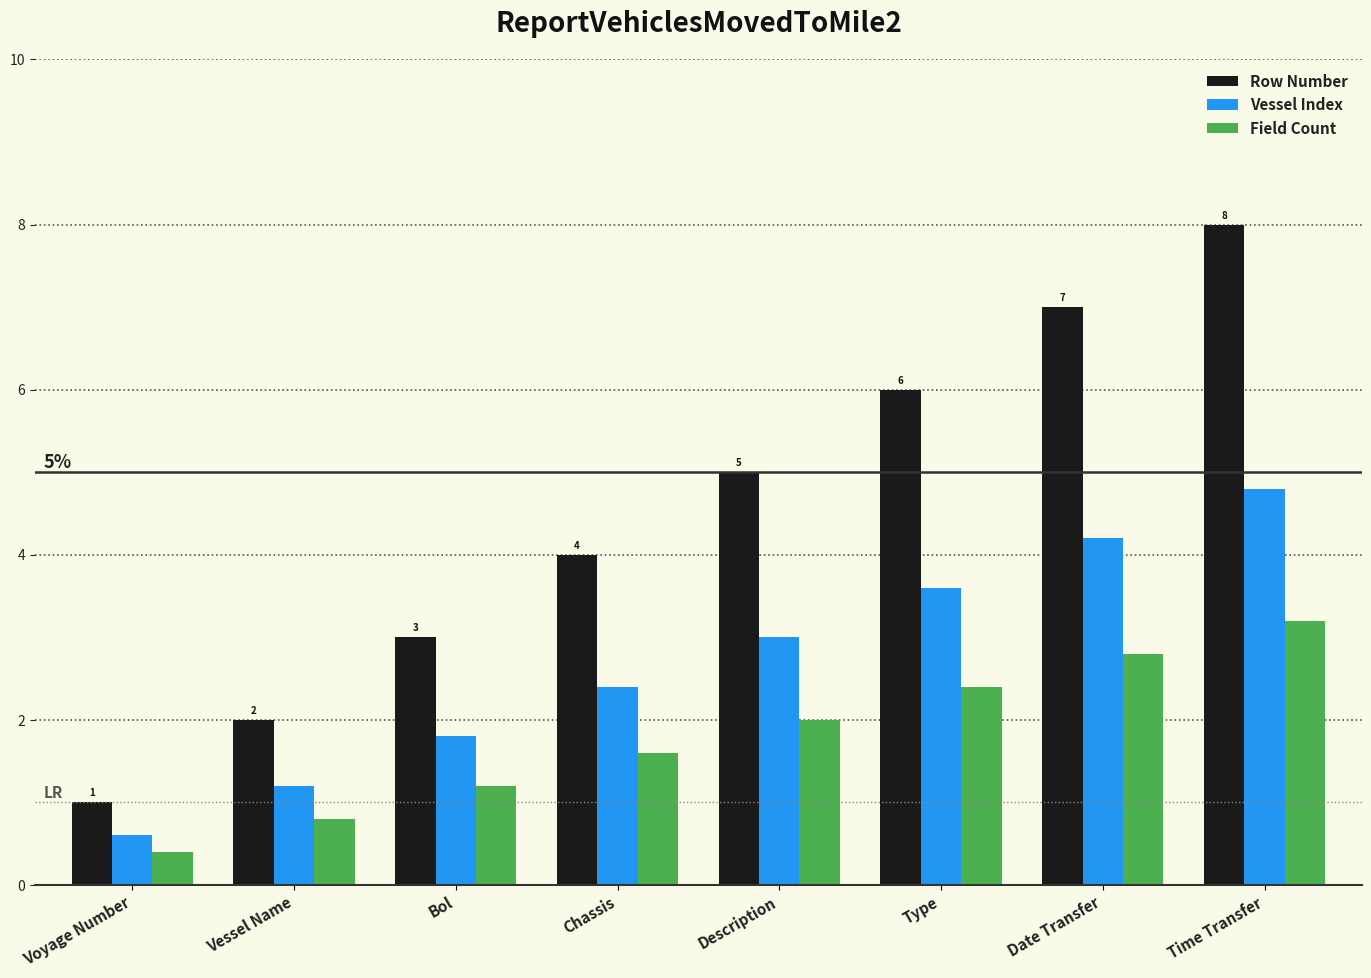

What is the approximate value of Row Number at Bol?

3.0